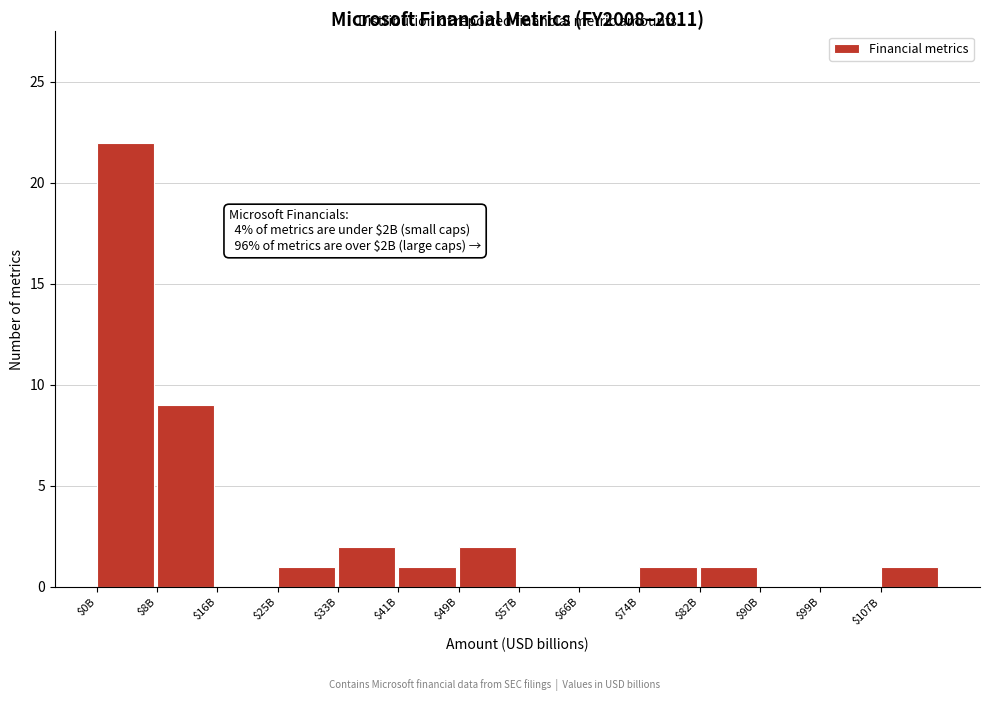

Which category has the highest value across all series?

$0B